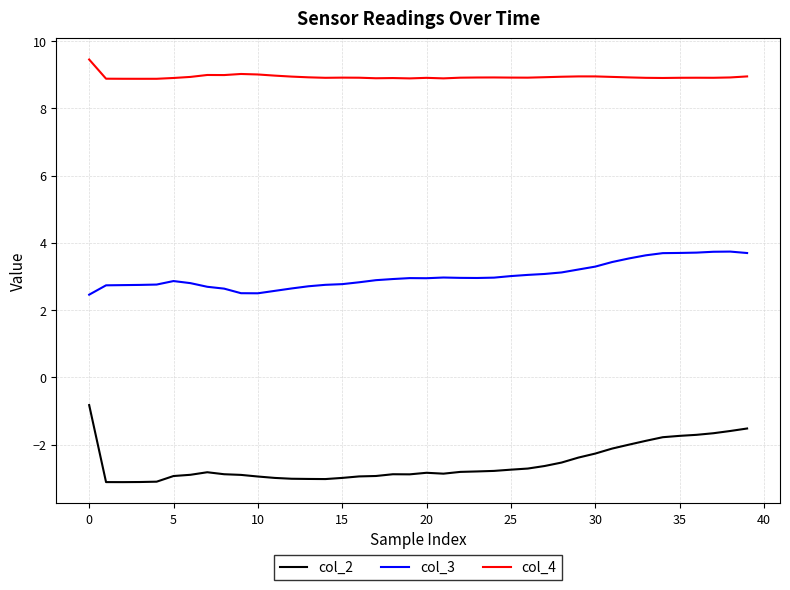

True or false: col_3 and col_2 cross at least once.

False